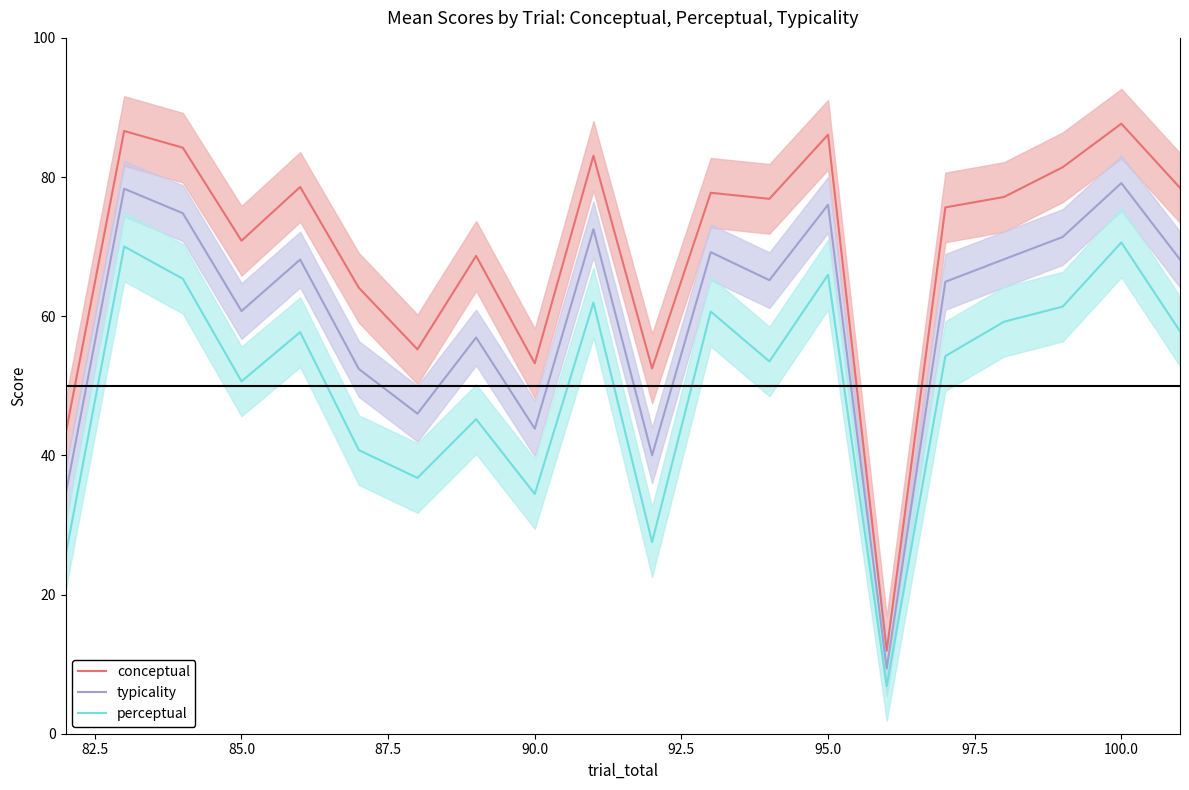

True or false: perceptual and conceptual cross at least once.

False